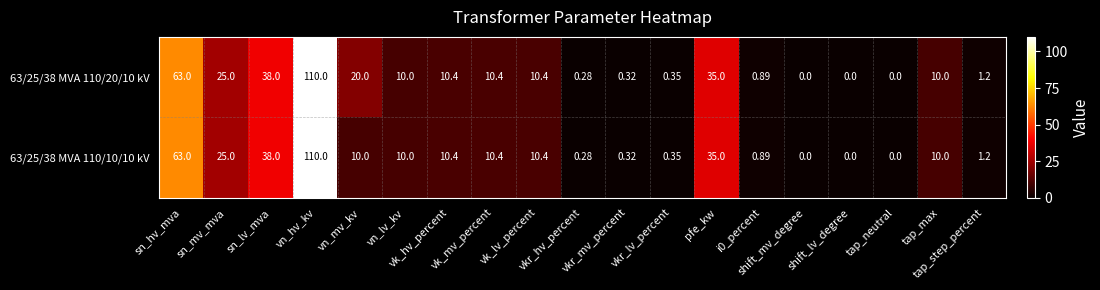

Which series has the largest range (max minus min)?

63/25/38 MVA 110/20/10 kV